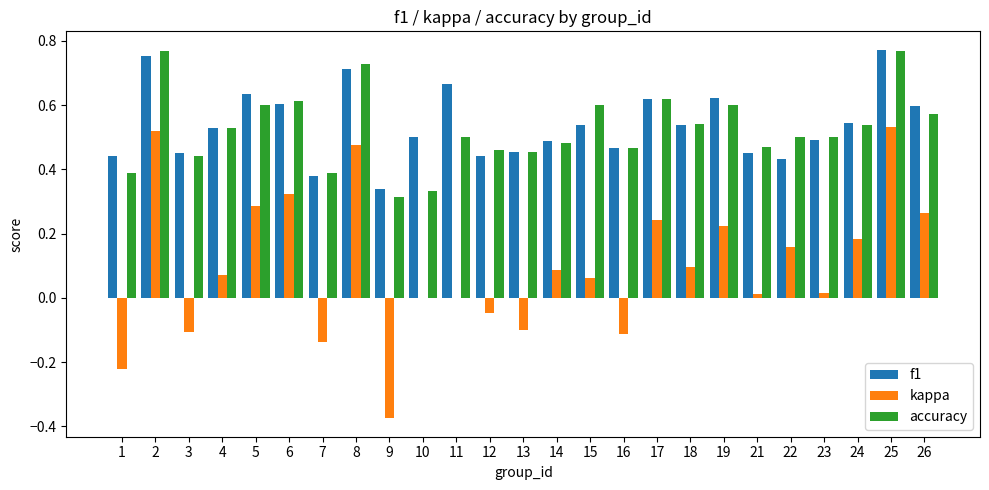

Is the value of accuracy at 25 greater than the value of f1 at 5?

Yes